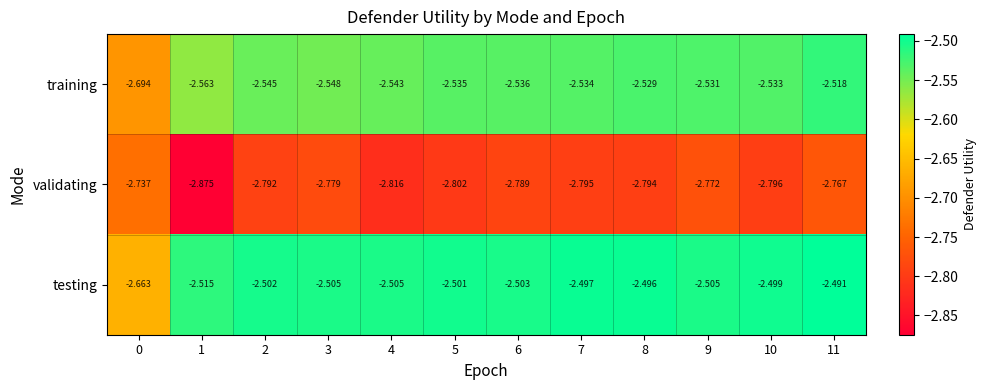

List the series in order of their peak value, lowest first.

validating, training, testing